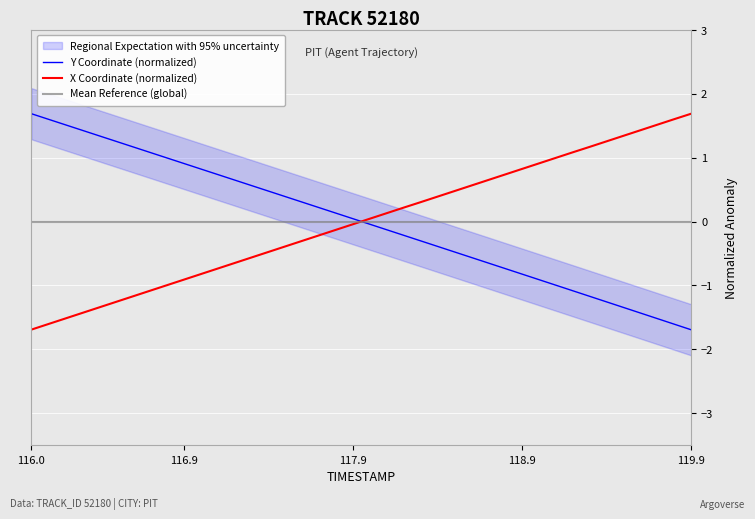

List the series in order of their peak value, highest first.

X Coordinate (normalized), Y Coordinate (normalized), Mean Reference (global)